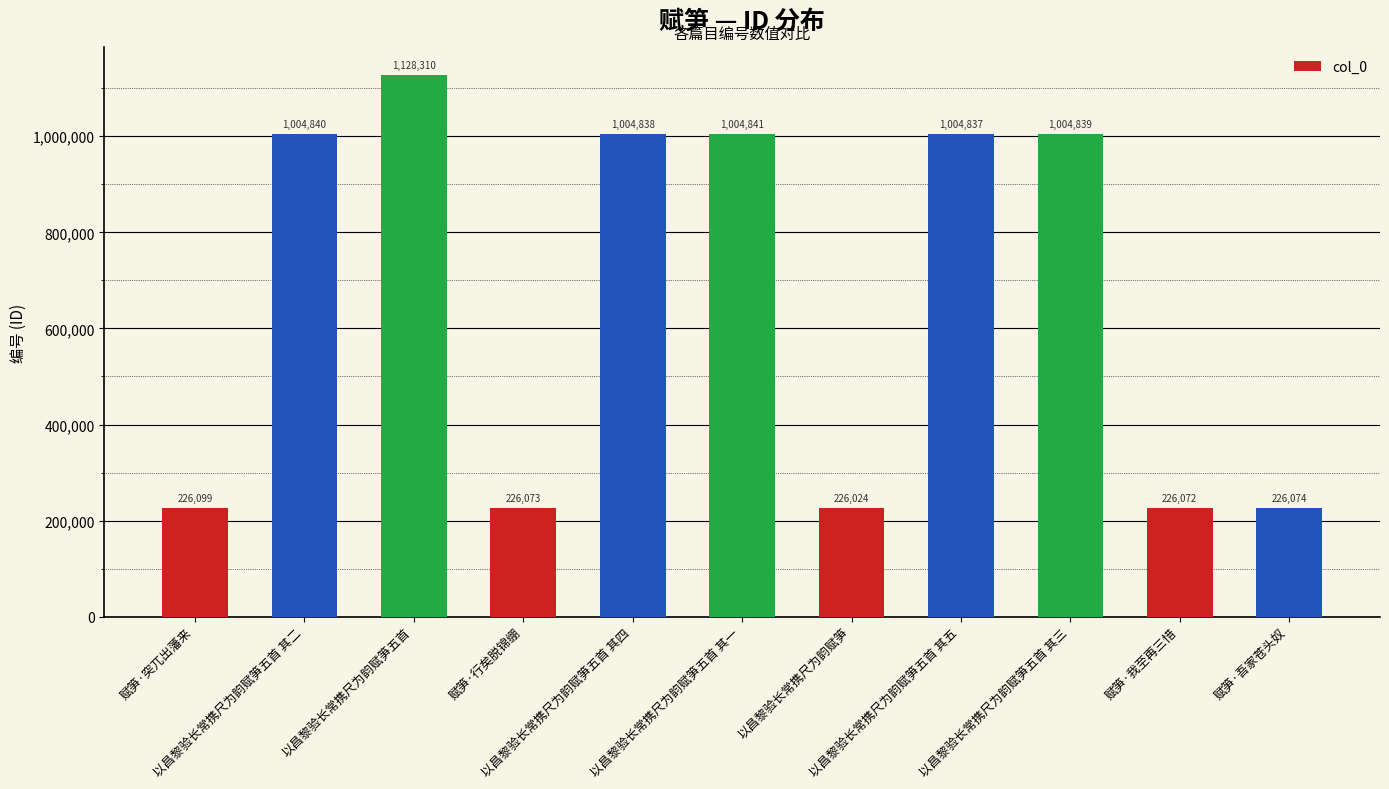

Count the number of data series in this chart.

1